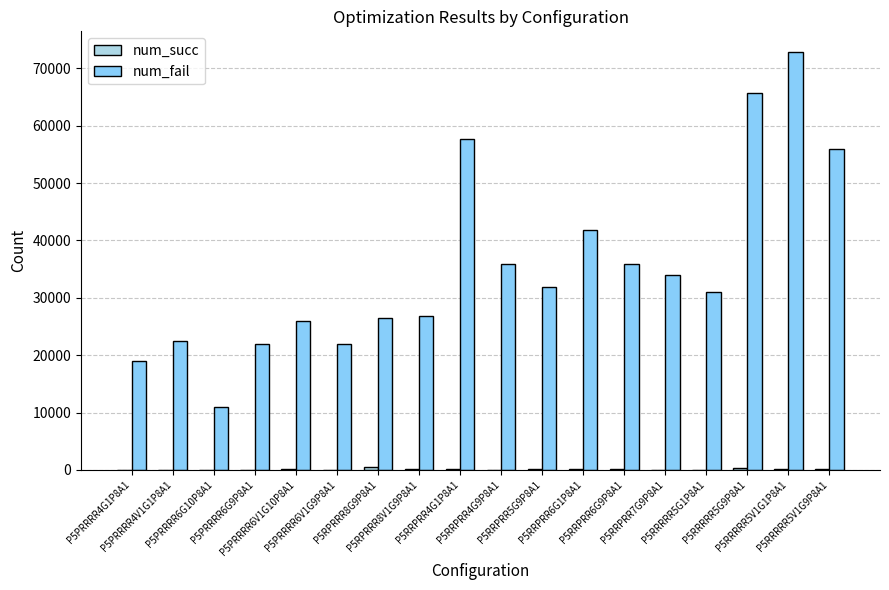

Which series has the widest spread of values?

num_fail